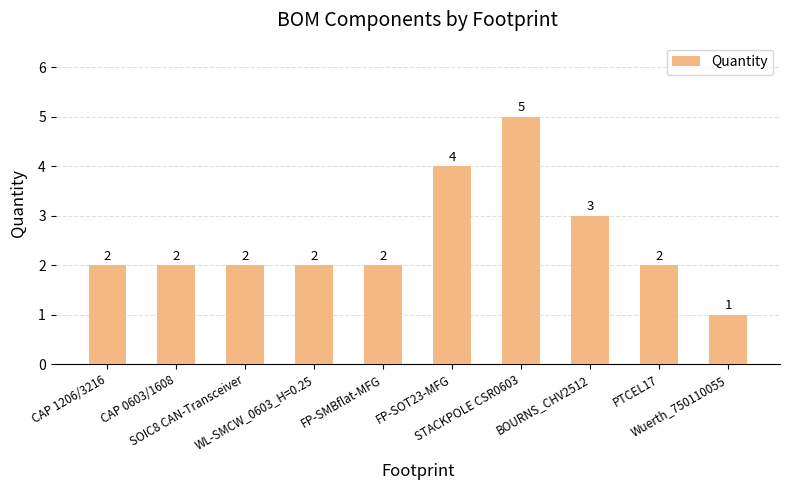

What is the difference between the maximum and minimum values?

4